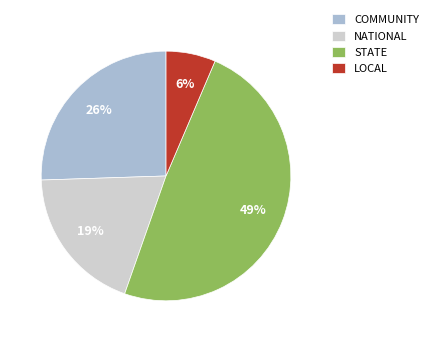

Is the sum of NATIONAL and STATE greater than half?

Yes